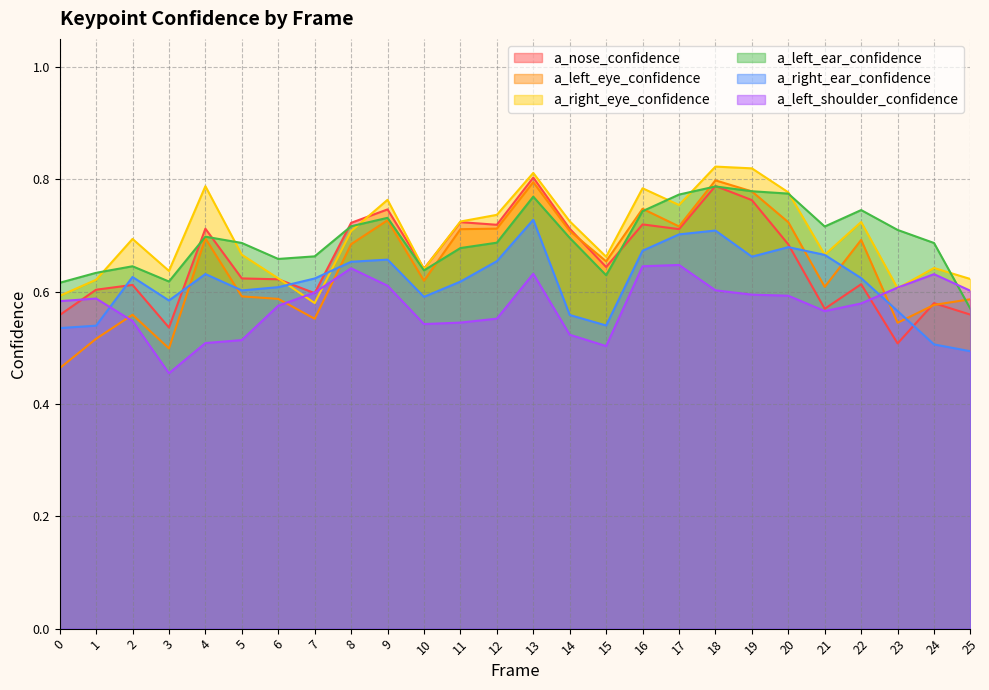

At how many categories does at least one series exceed 0?

26